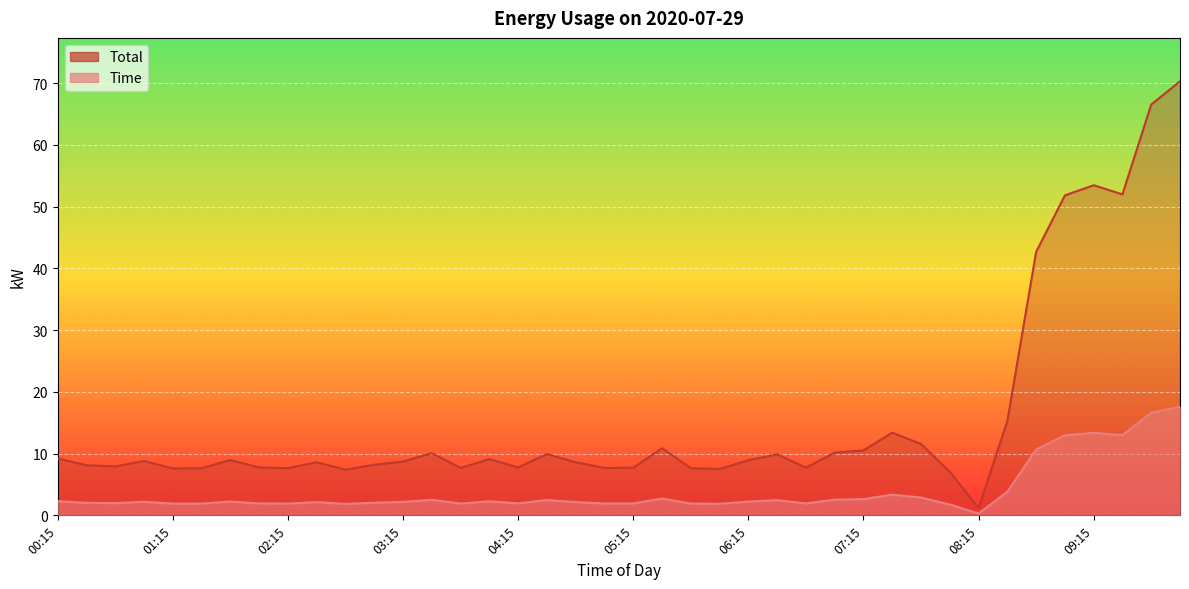

True or false: Time and Total cross at least once.

False